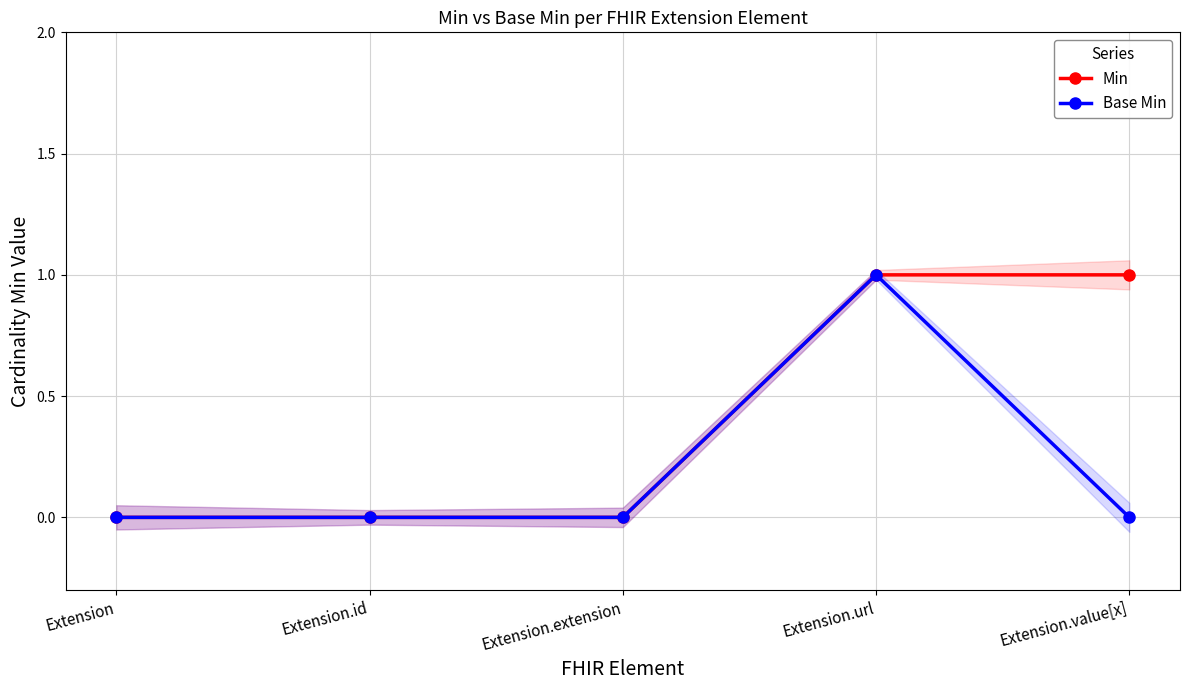

Which series has the largest total across all categories?

Min